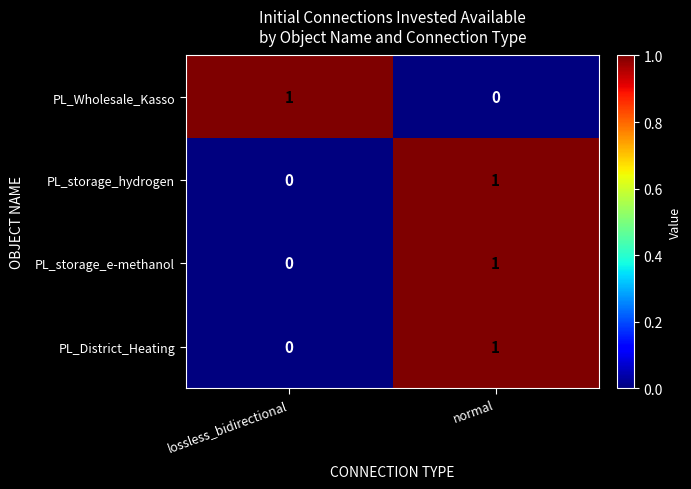

Is it true that PL_storage_hydrogen equals -1 at lossless_bidirectional?

False